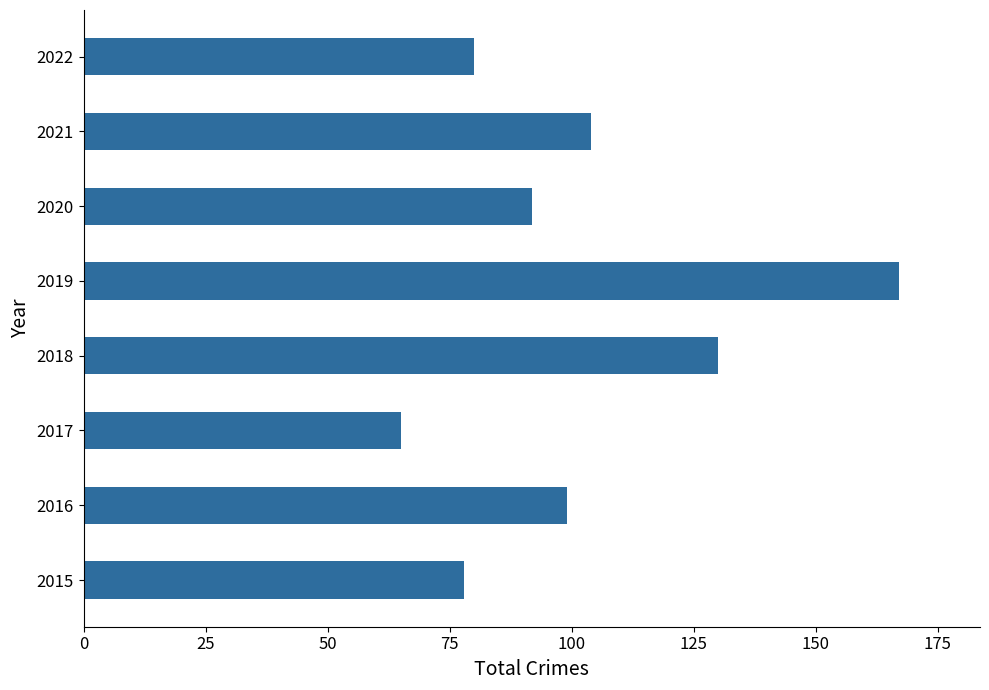

How many categories are shown in the chart?

8